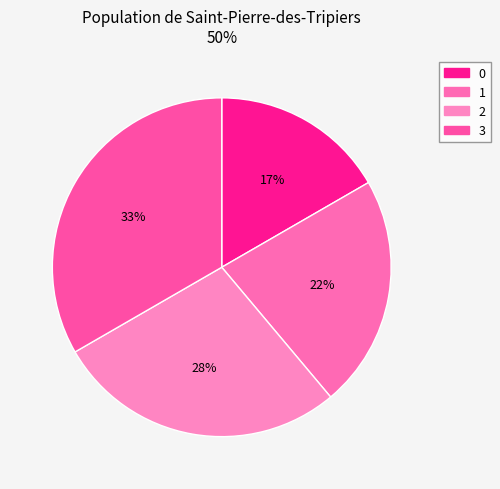

What percentage is the 2 slice, to the nearest percent?

28%